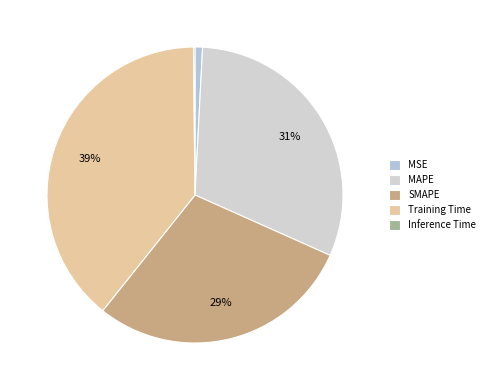

True or false: Inference Time accounts for 1% of the total.

False